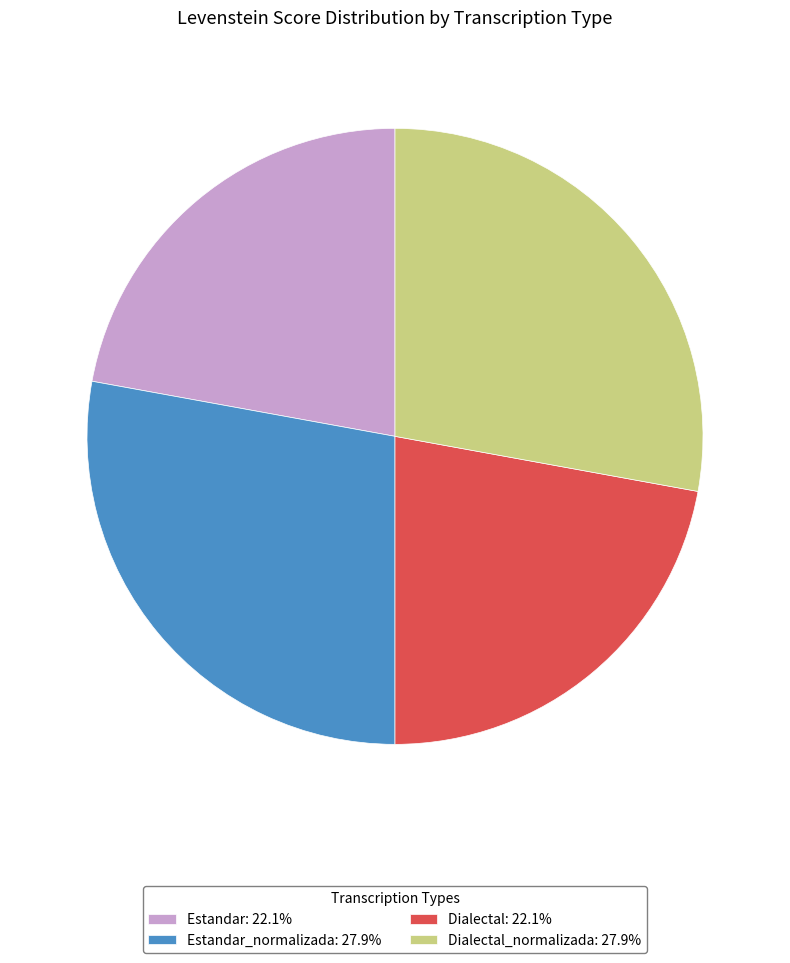

What is the ratio of the value at Estandar_normalizada: 27.9% to the value at Dialectal: 22.1%?

1.3